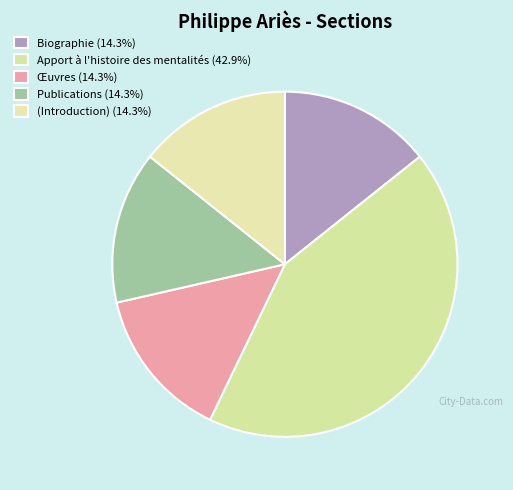

What percentage do (Introduction) and Œuvres together represent?

28.6%